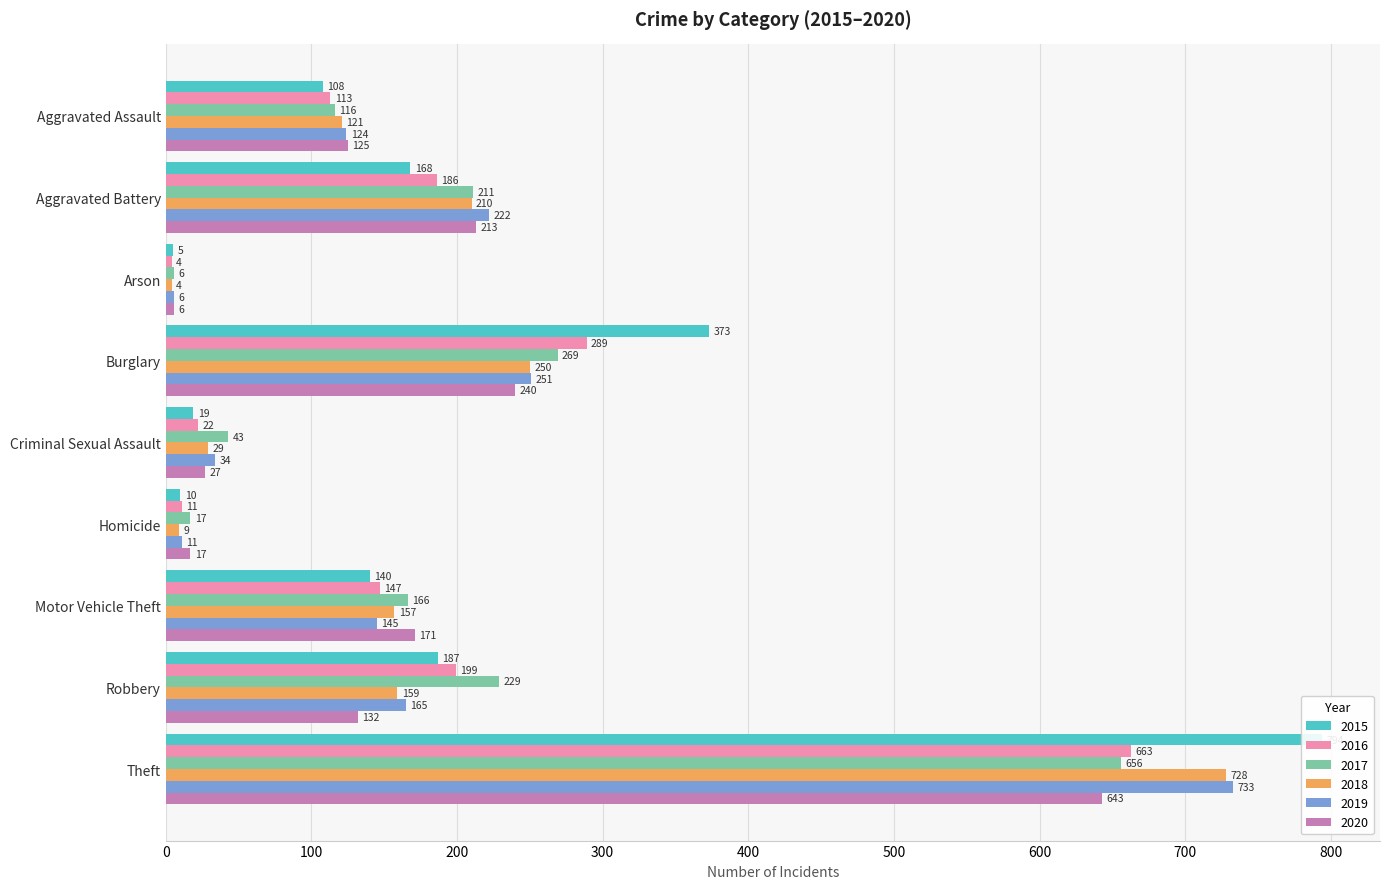

The value of 2015 at Robbery is 332. True or false?

False